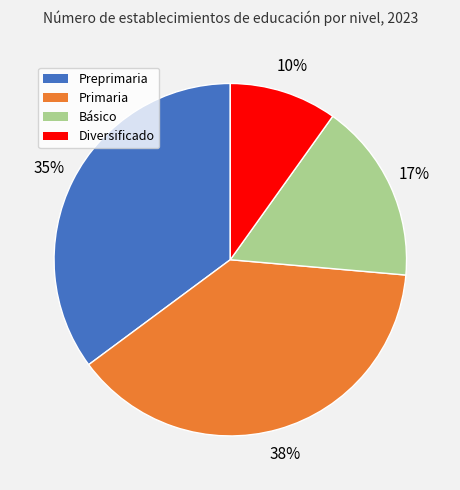

How many slices are in this pie chart?

4